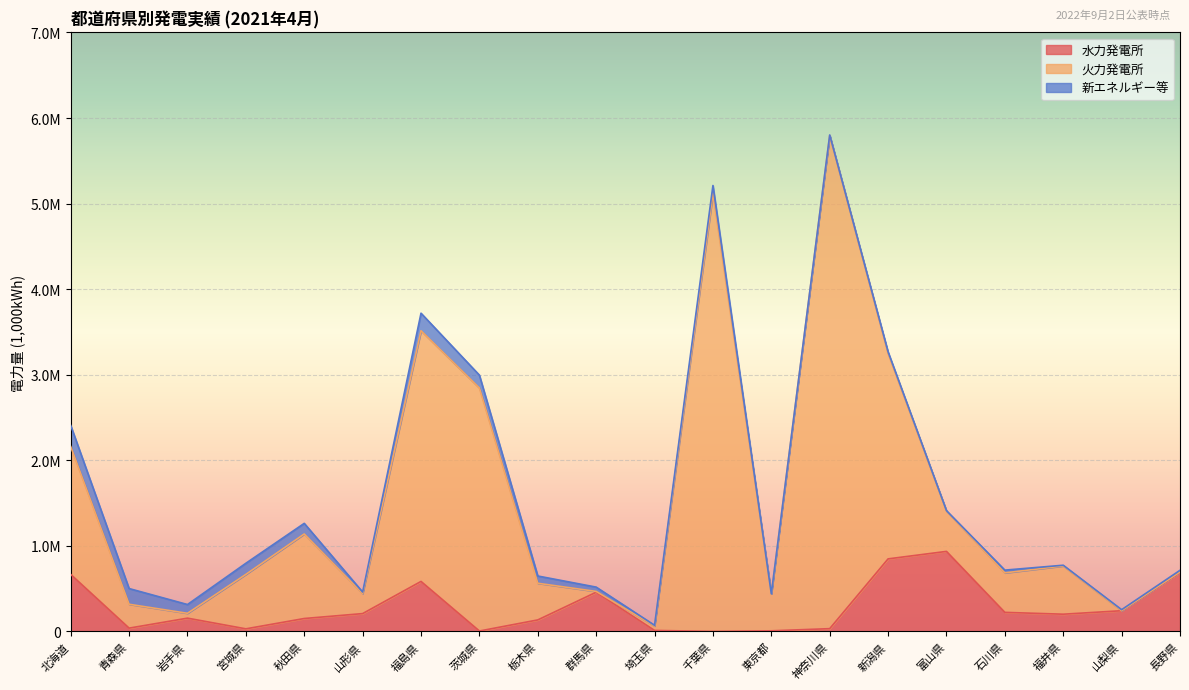

What is the label of the 13th point from the left?

東京都